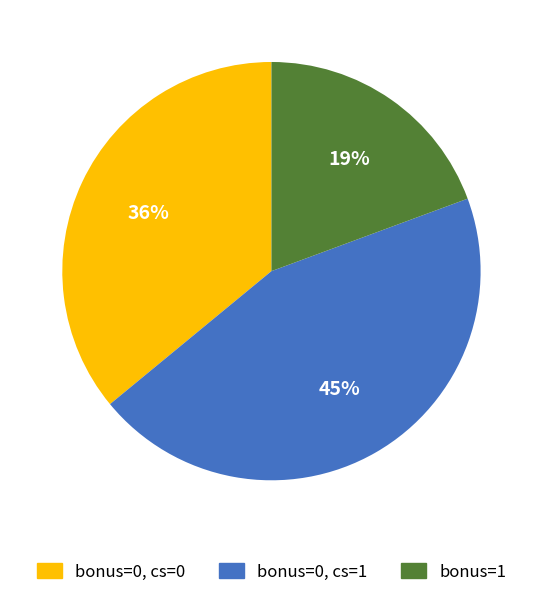

How many segments does this pie chart have?

3